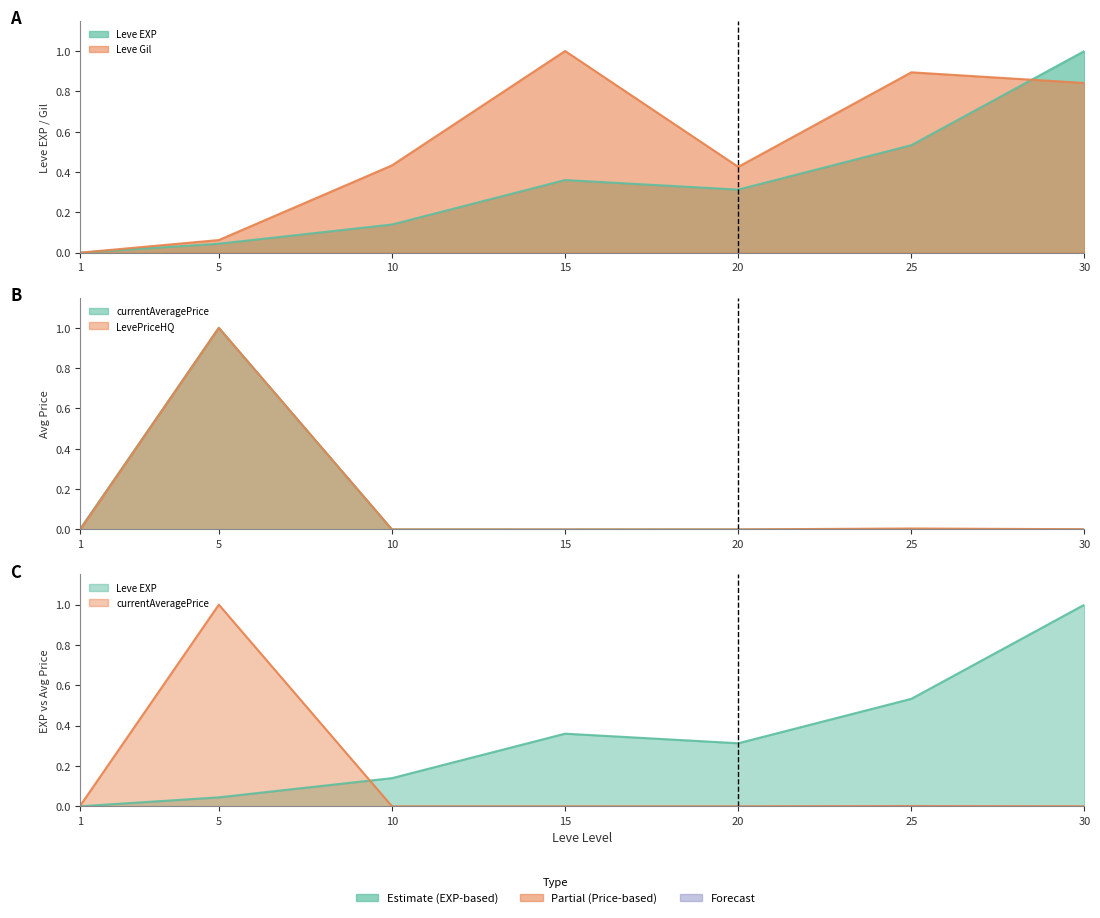

How many interior local peaks does the Leve Gil series have?

2